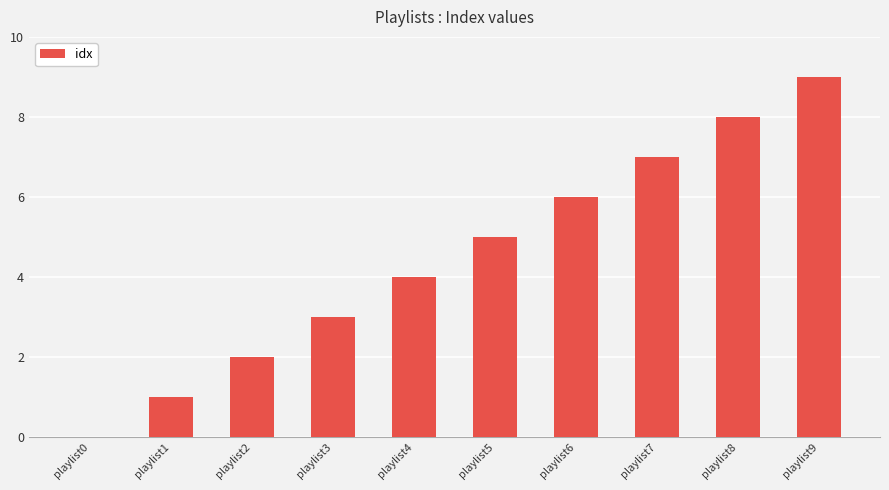

Which has a higher value, playlist2 or playlist1?

playlist2